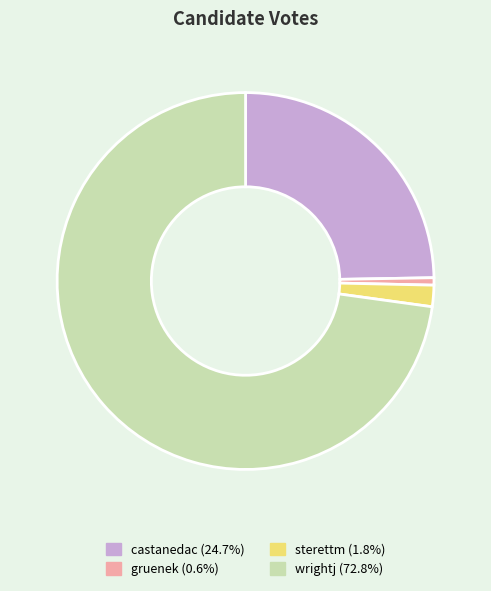

Rank the categories by value from lowest to highest.

gruenek, sterettm, castanedac, wrightj